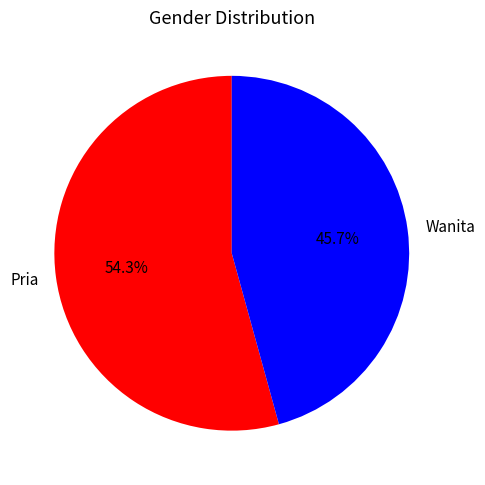

To the nearest percent, what percentage of the pie is Wanita?

46%